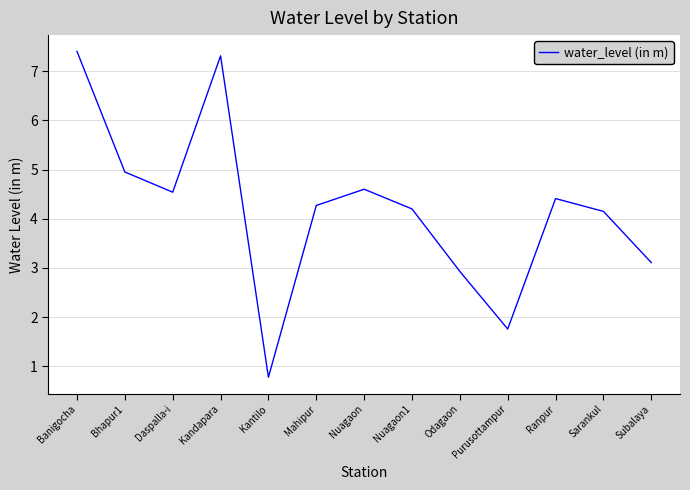

What is the sum of all values?

54.4